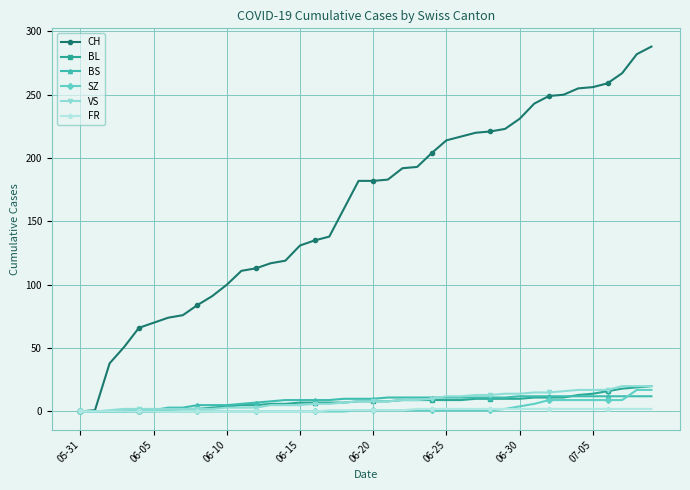

Which series has the largest total across all categories?

CH